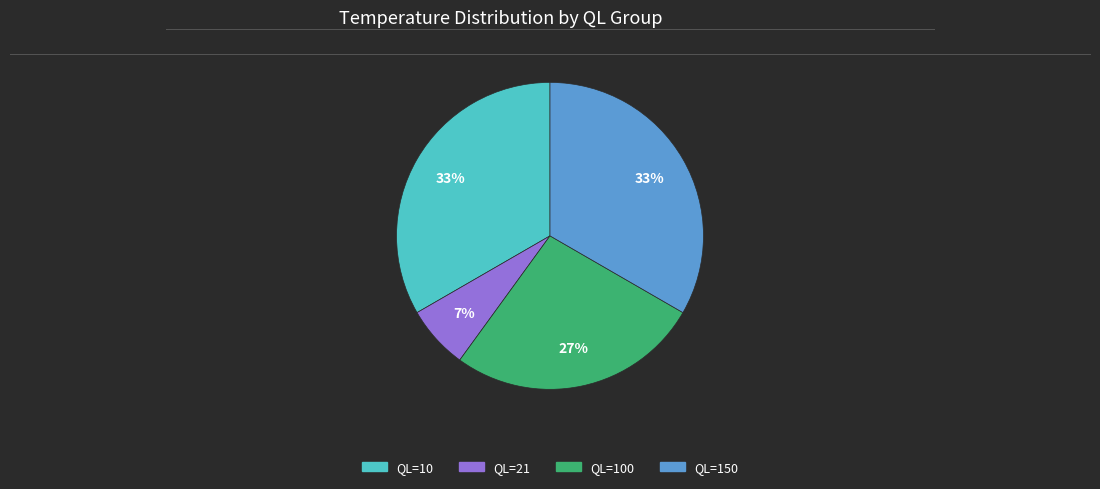

To the nearest percent, what is the average slice percentage?

25%